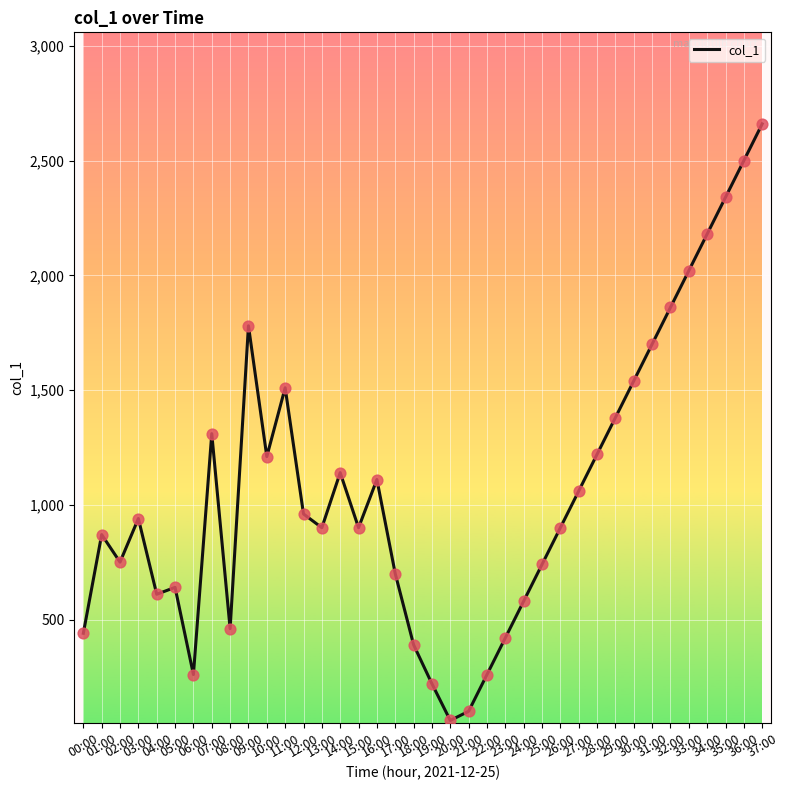

Approximately how many times larger is the value at 18:00 compared to 15:00?

0.4